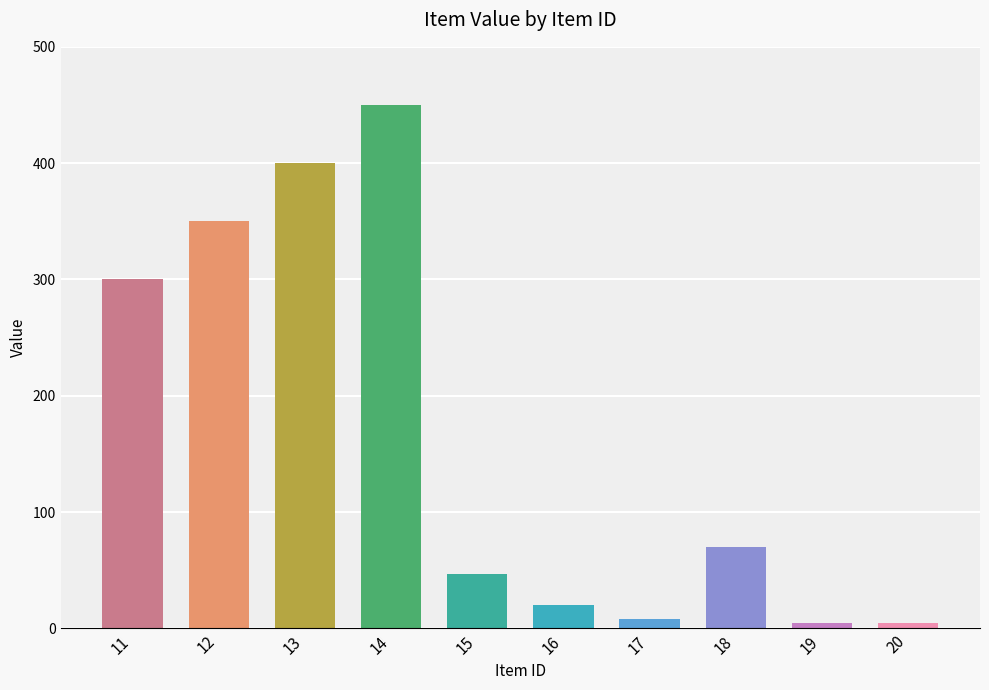

What is the change in value from 15 to 16?

-27